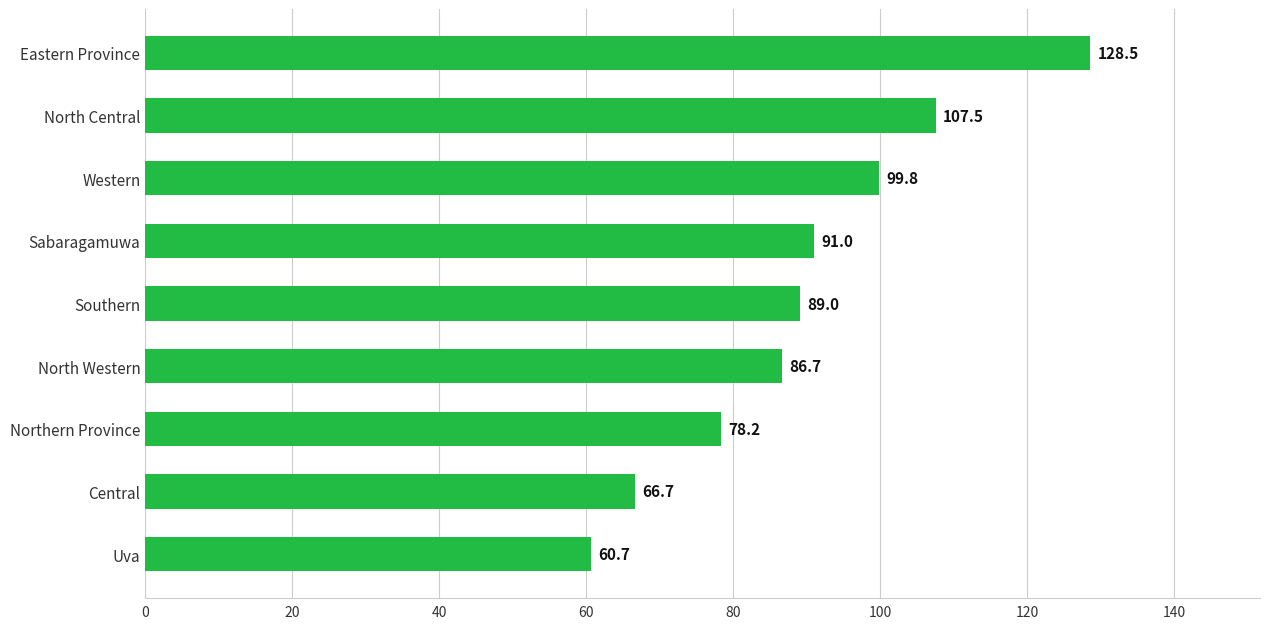

What is the minimum value shown in the chart?

60.7